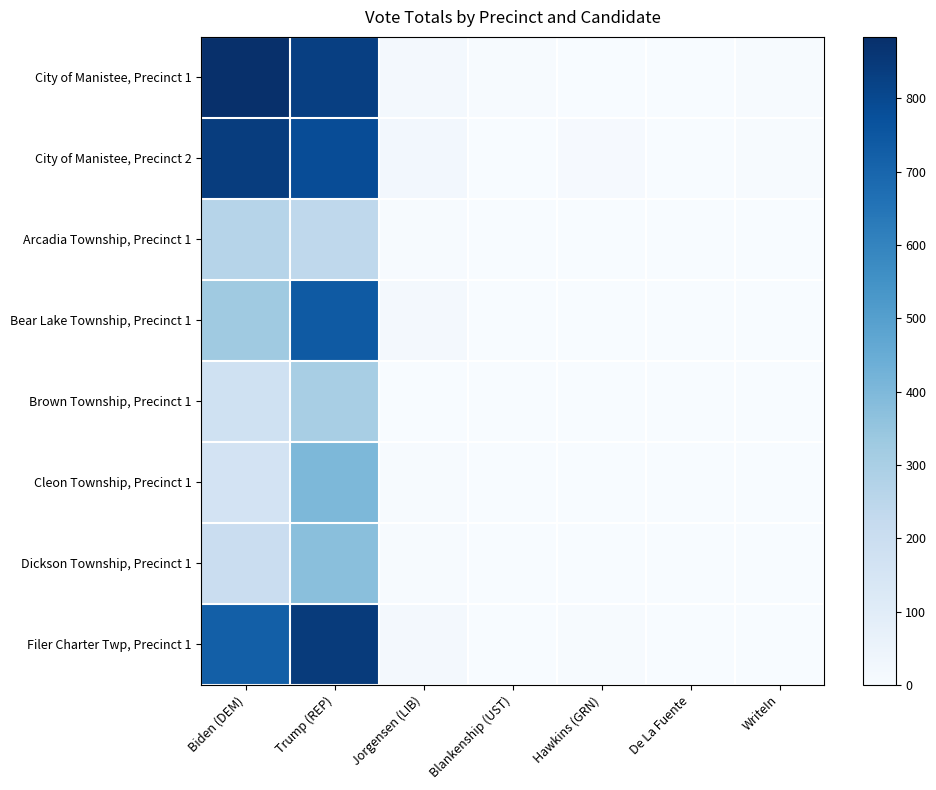

Reading left to right, transcribe all the data shown in this chart.

City of Manistee, Precinct 1: Biden (DEM)=884	Trump (REP)=829	Jorgensen (LIB)=19	Blankenship (UST)=6	Hawkins (GRN)=3	De La Fuente=2	WriteIn=4
City of Manistee, Precinct 2: Biden (DEM)=838	Trump (REP)=785	Jorgensen (LIB)=22	Blankenship (UST)=1	Hawkins (GRN)=9	De La Fuente=3	WriteIn=6
Arcadia Township, Precinct 1: Biden (DEM)=263	Trump (REP)=240	Jorgensen (LIB)=5	Blankenship (UST)=0	Hawkins (GRN)=0	De La Fuente=0	WriteIn=1
Bear Lake Township, Precinct 1: Biden (DEM)=325	Trump (REP)=740	Jorgensen (LIB)=15	Blankenship (UST)=1	Hawkins (GRN)=2	De La Fuente=0	WriteIn=3
Brown Township, Precinct 1: Biden (DEM)=179	Trump (REP)=301	Jorgensen (LIB)=3	Blankenship (UST)=3	Hawkins (GRN)=1	De La Fuente=0	WriteIn=1
Cleon Township, Precinct 1: Biden (DEM)=159	Trump (REP)=401	Jorgensen (LIB)=6	Blankenship (UST)=3	Hawkins (GRN)=1	De La Fuente=0	WriteIn=2
Dickson Township, Precinct 1: Biden (DEM)=203	Trump (REP)=375	Jorgensen (LIB)=5	Blankenship (UST)=2	Hawkins (GRN)=0	De La Fuente=0	WriteIn=0
Filer Charter Twp, Precinct 1: Biden (DEM)=724	Trump (REP)=846	Jorgensen (LIB)=20	Blankenship (UST)=1	Hawkins (GRN)=5	De La Fuente=0	WriteIn=2